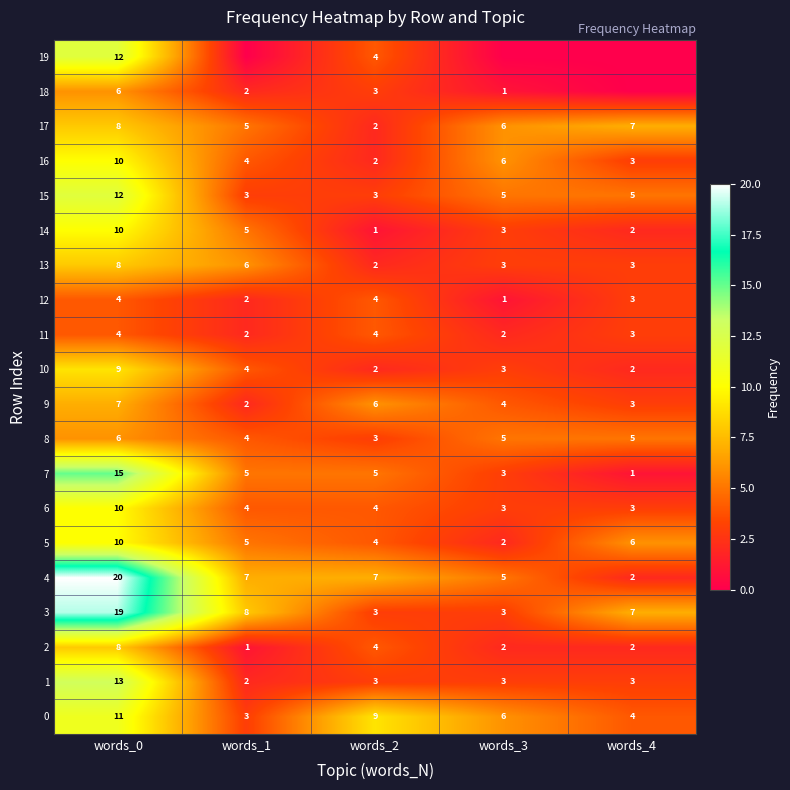

What is the sum of all 1 values?

24